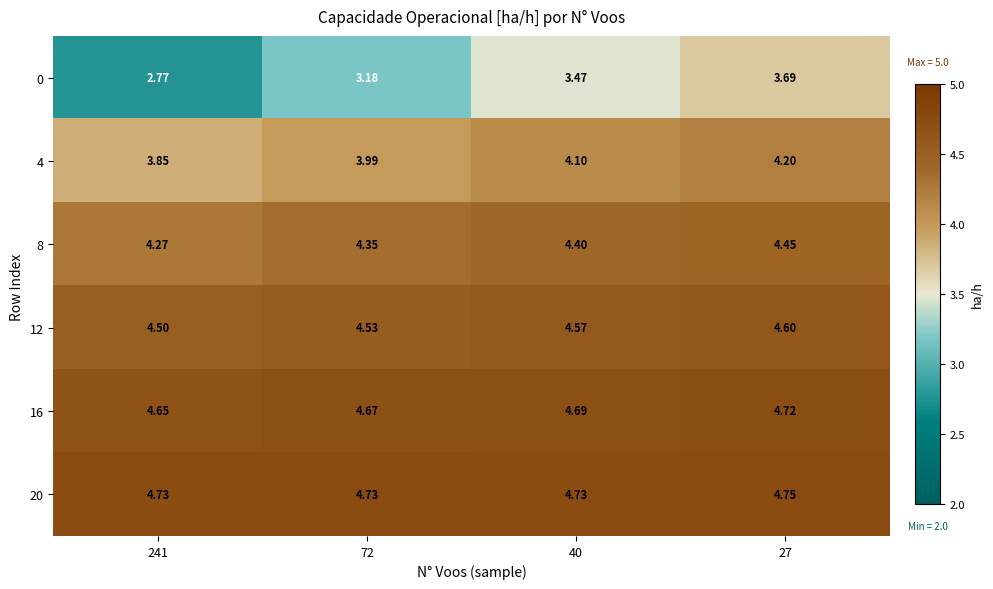

Between 40 and 27, which series saw the biggest shift?

0